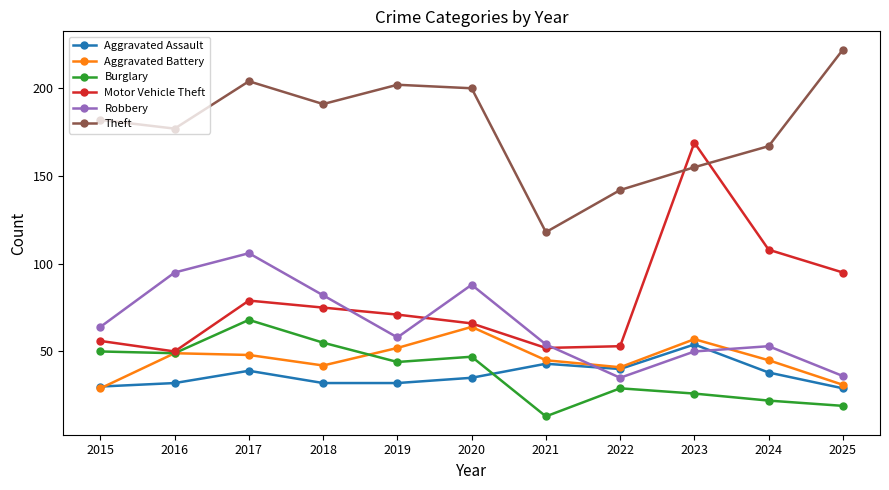

At how many categories does at least one series exceed 111?

11